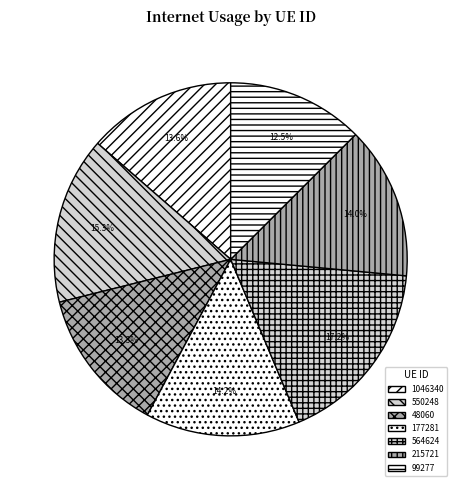

Which slice is the smallest?

99277